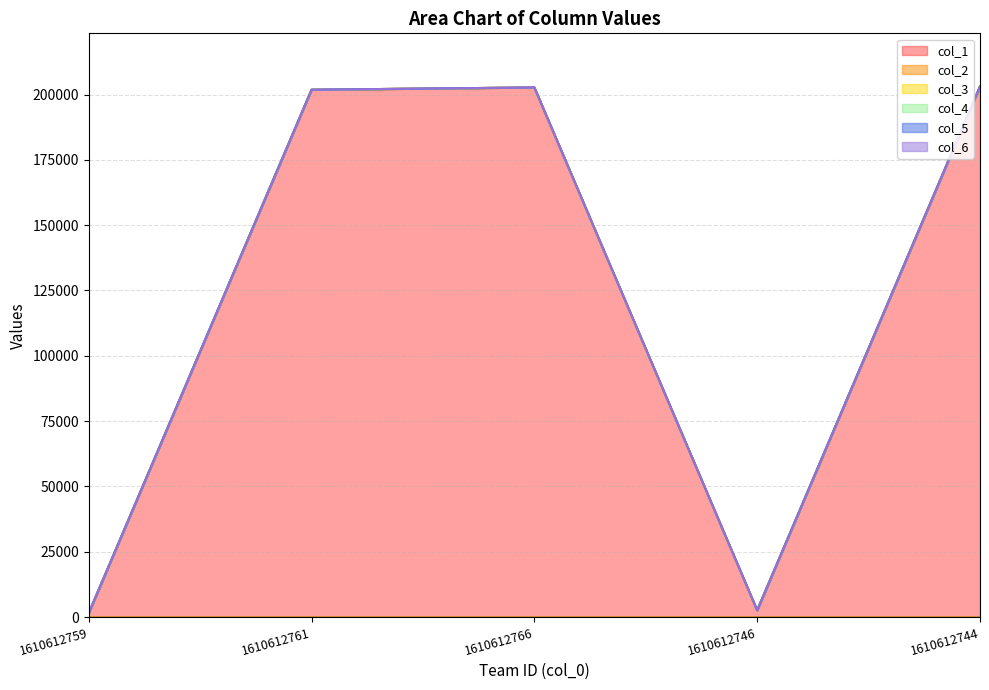

Rank the series at 1610612746 from lowest to highest value.

col_6, col_4, col_2, col_5, col_3, col_1